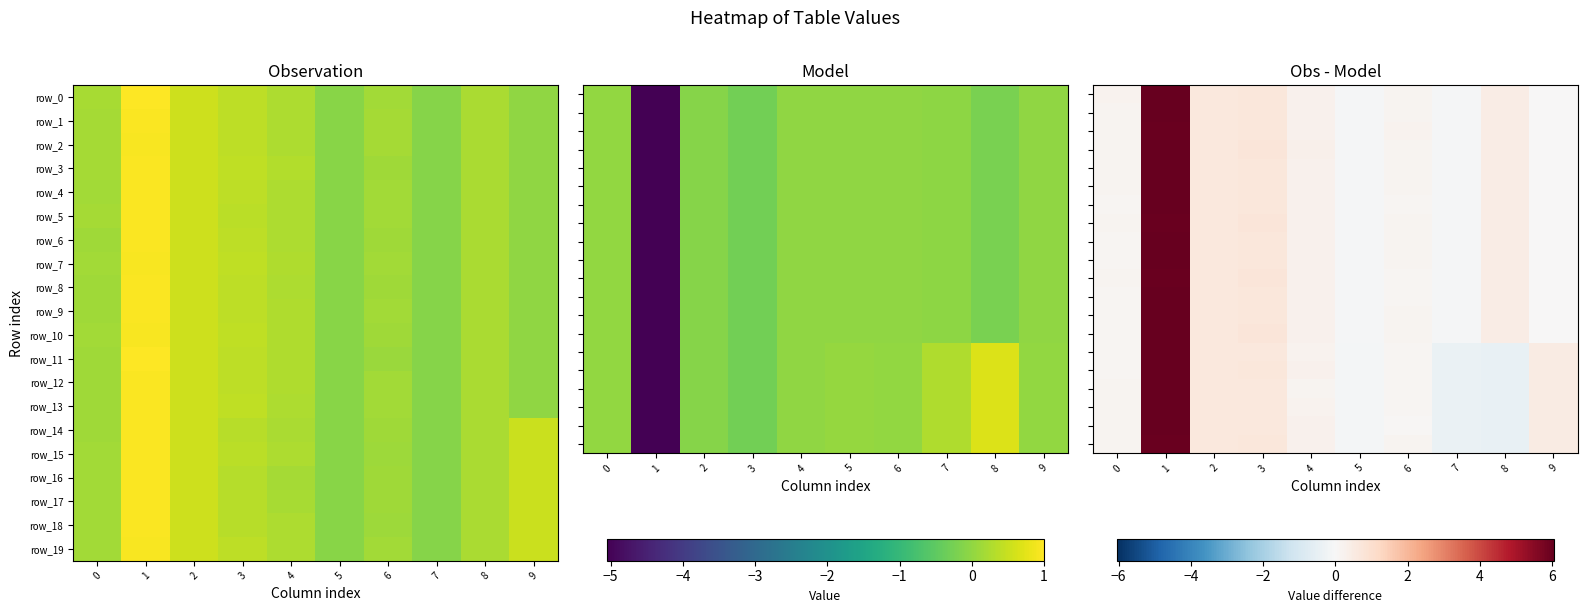

Which has a higher value, 2 or 7?

2